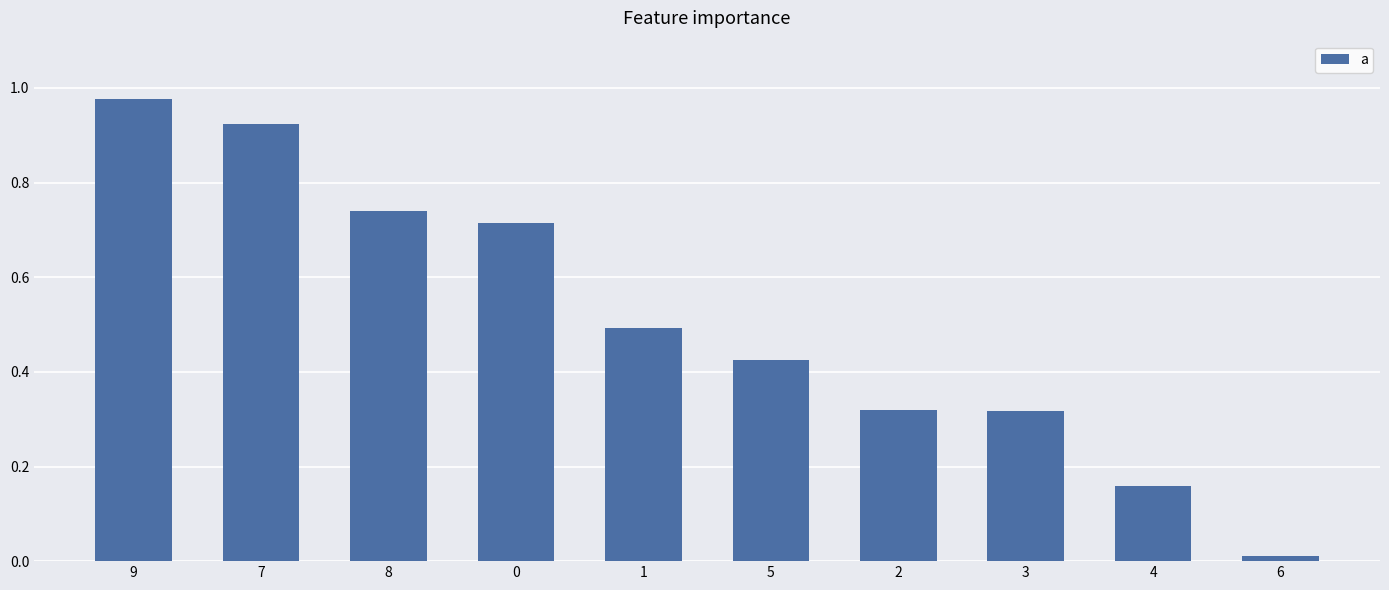

True or false: the data shows 0.8 at 1.

False